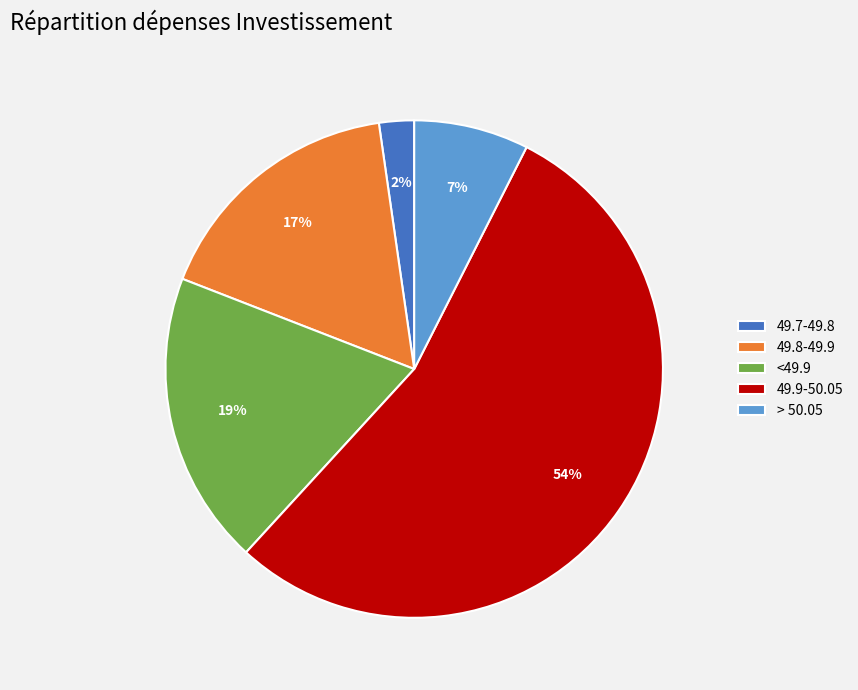

Does 49.9-50.05 account for over 50% of the chart?

Yes